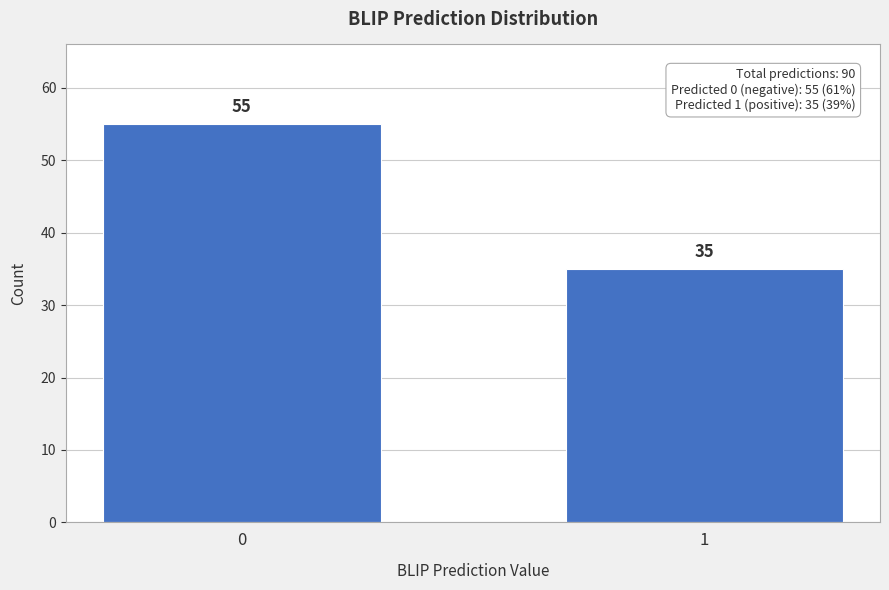

Reading left to right, transcribe all the data shown in this chart.

55	35